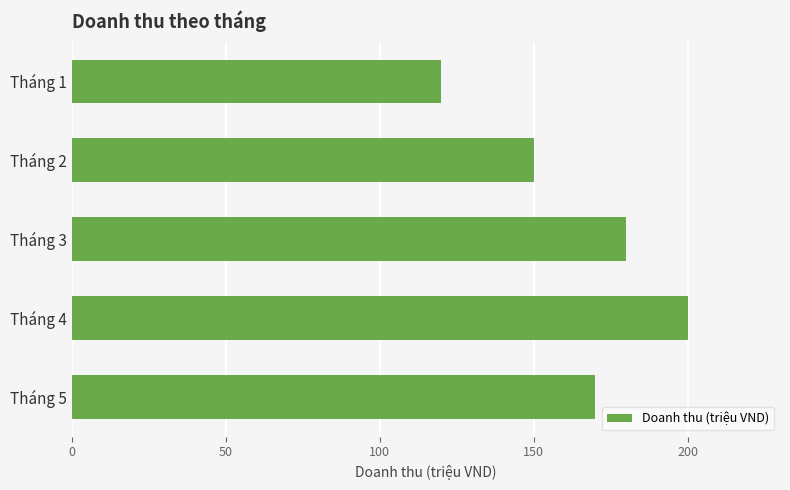

What value does the data have at Tháng 4?

200